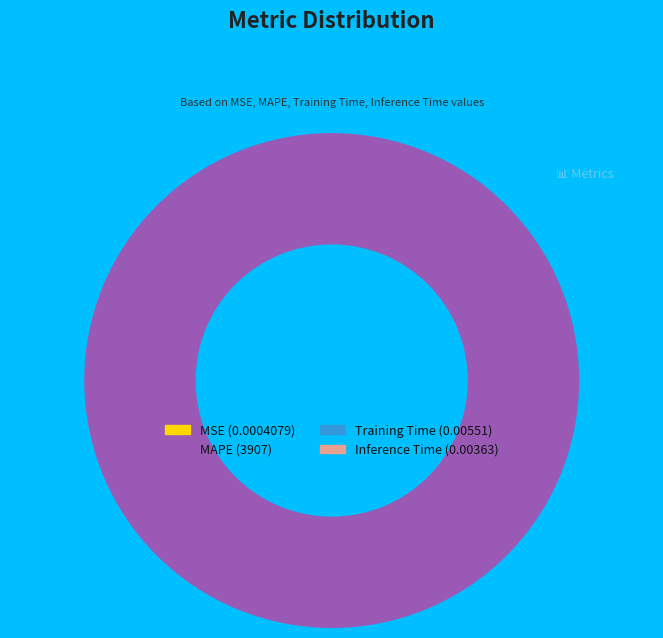

Is there a majority slice in this chart?

Yes